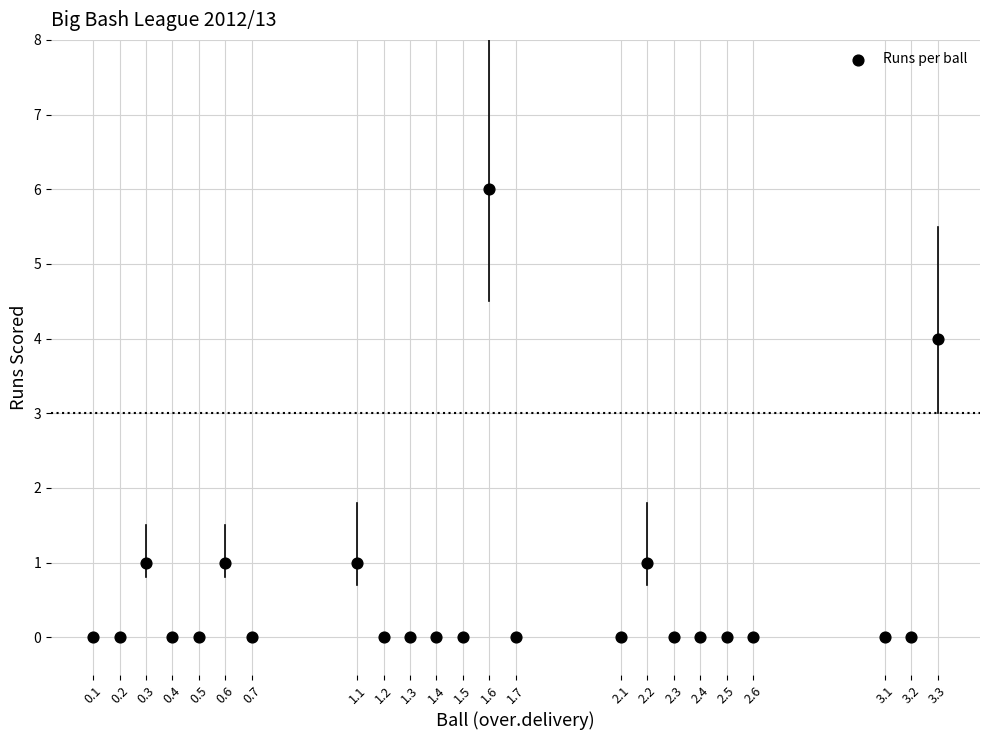

What is the range of Y values (max minus min)?

6